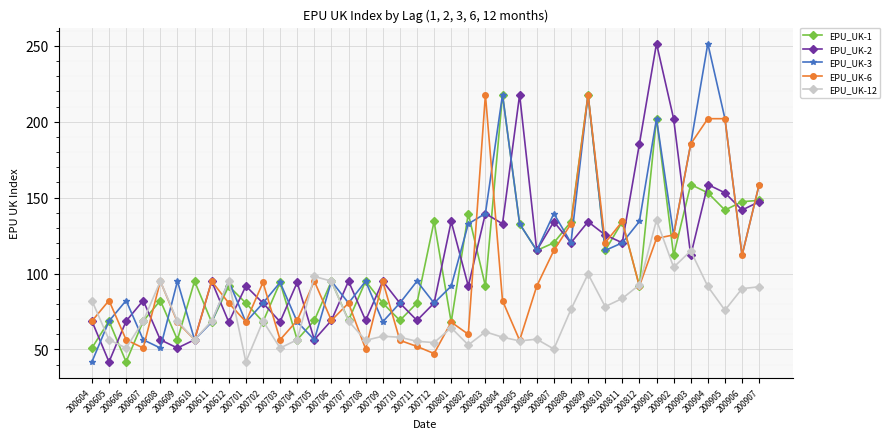

Is it true that EPU_UK-1 equals 115.2 at 200806?

True